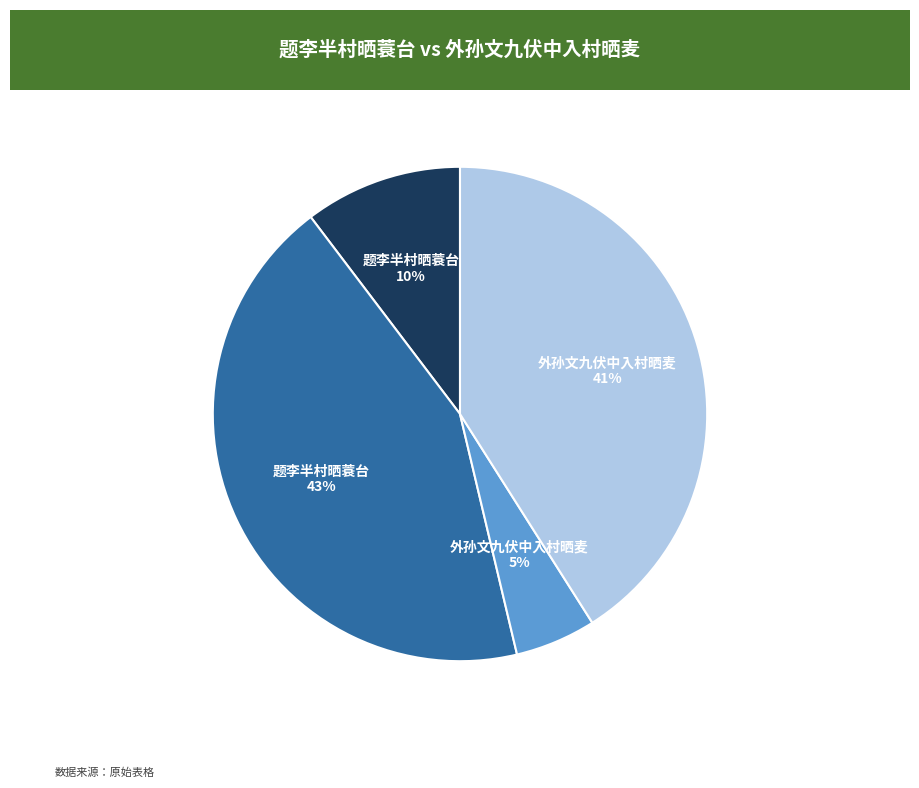

Is there any slice that represents more than half of the pie?

No